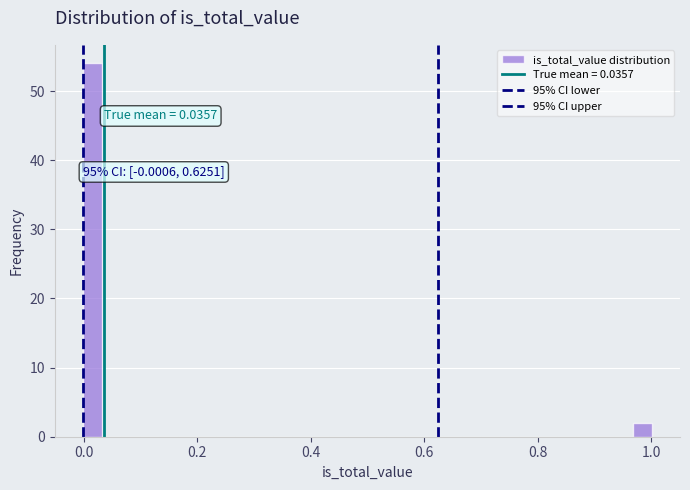

Around what value on the x-axis is the tallest bar? Give the approximate position of its centre, as read against the axis.

0.02